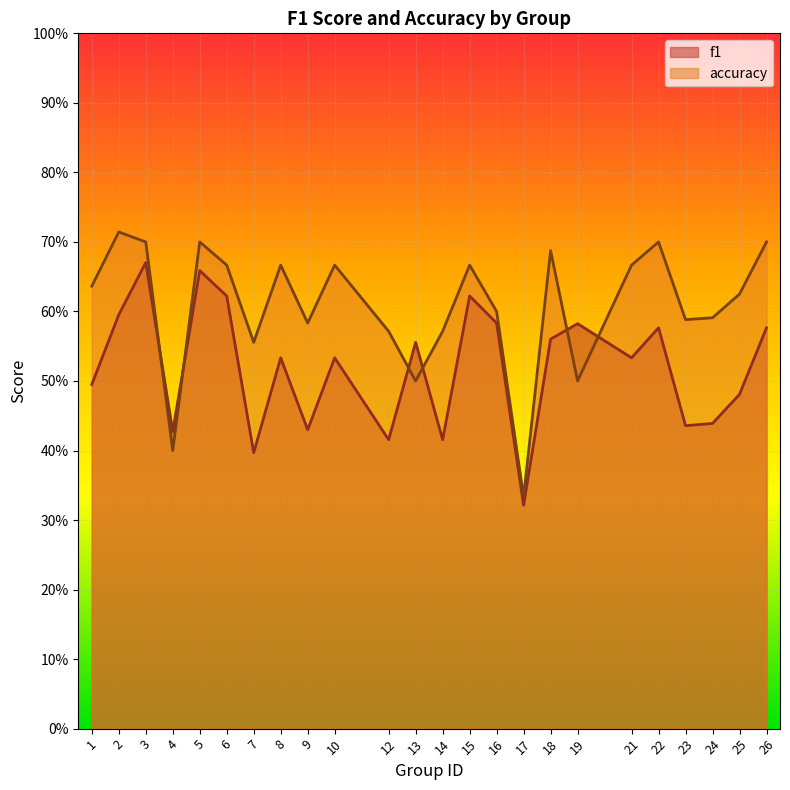

What is the smallest value displayed?

0.3